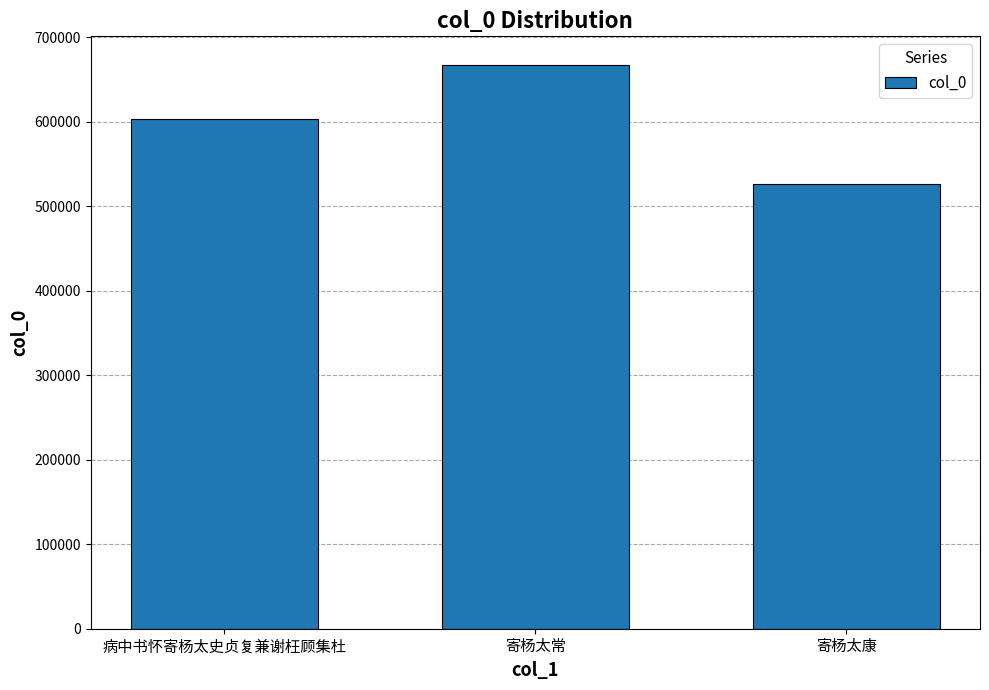

What position from the right is 病中书怀寄杨太史贞复兼谢枉顾集杜?

3